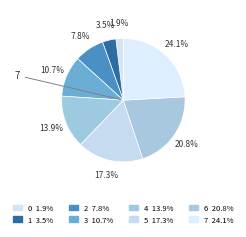

How many segments does this pie chart have?

8